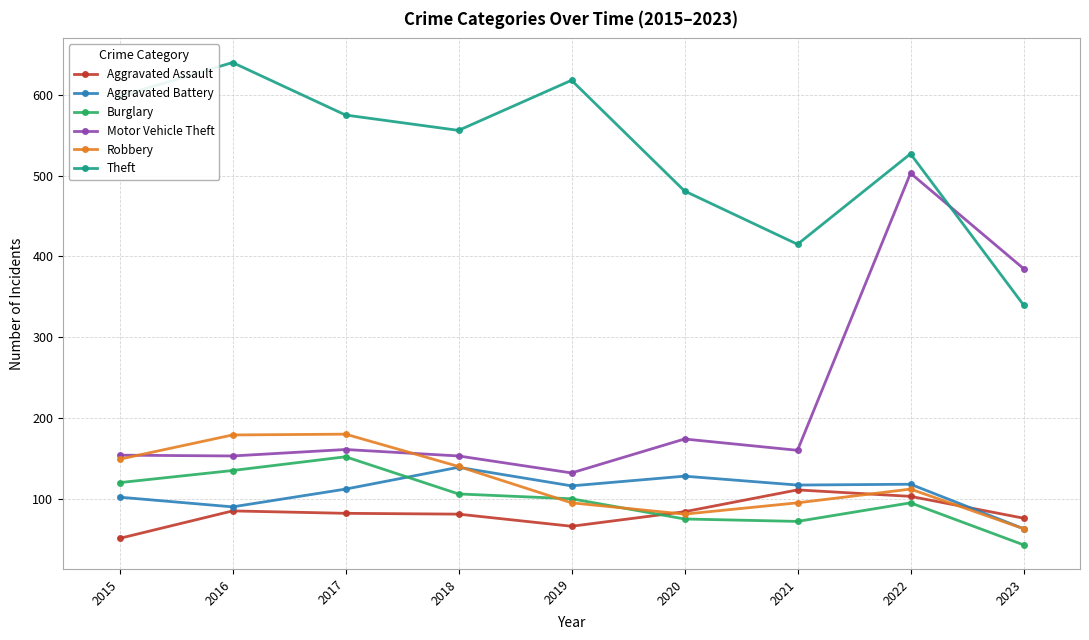

Does the chart have visible grid lines?

Yes